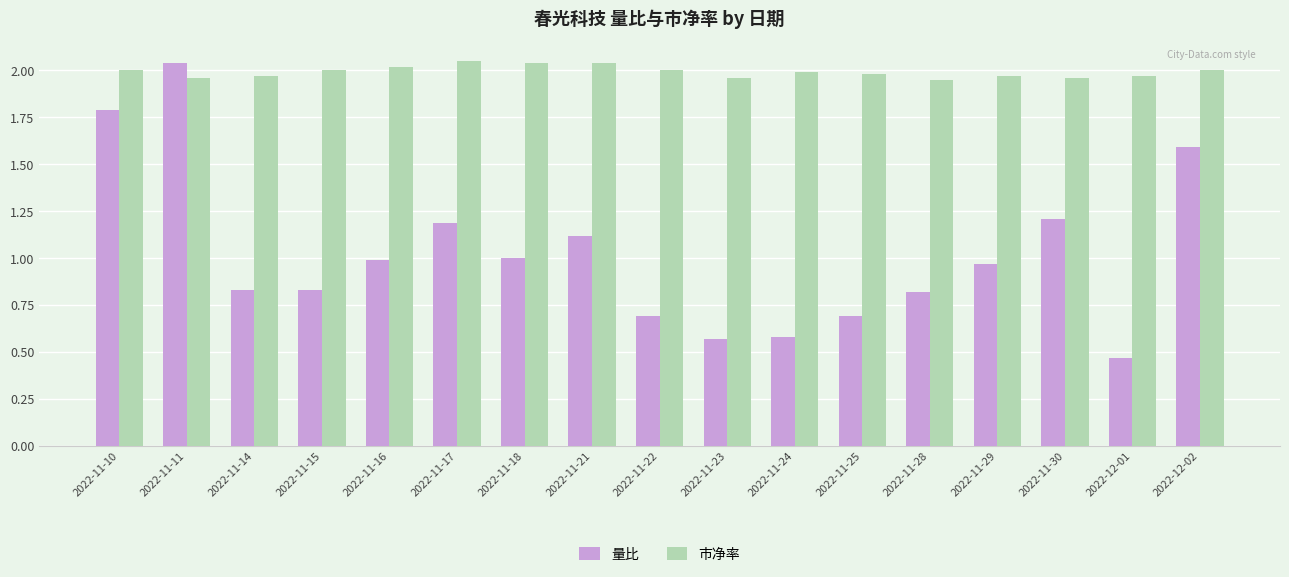

Rank the series at 2022-11-14 from lowest to highest value.

量比, 市净率